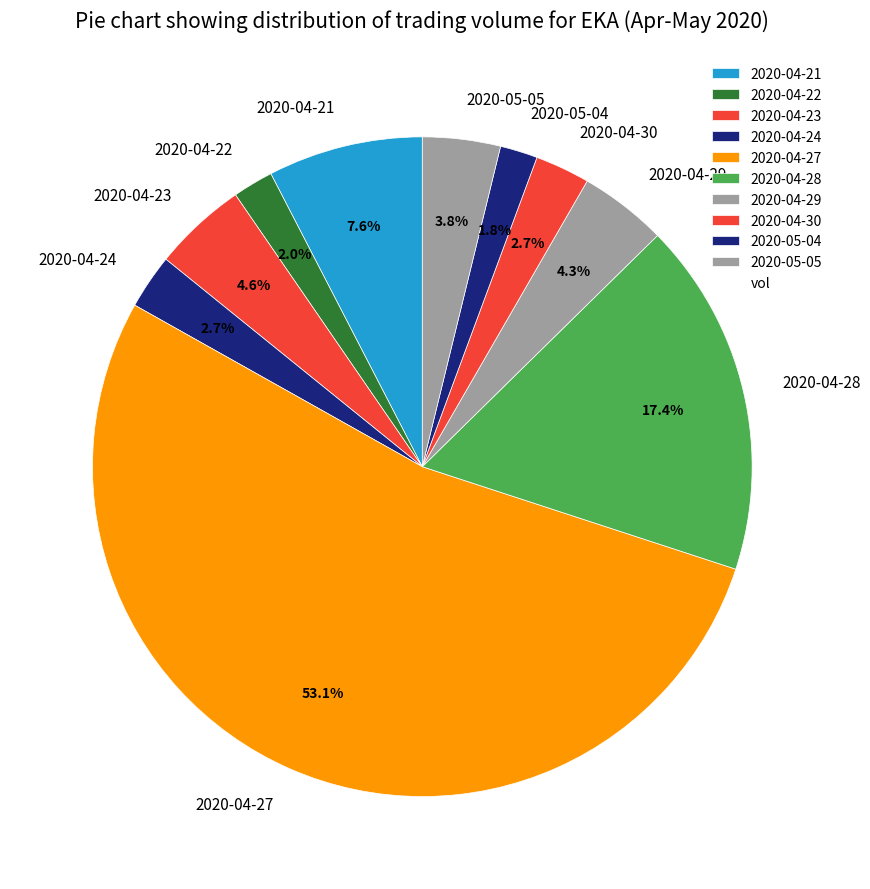

To the nearest percent, what portion does 2020-04-30 represent?

3%